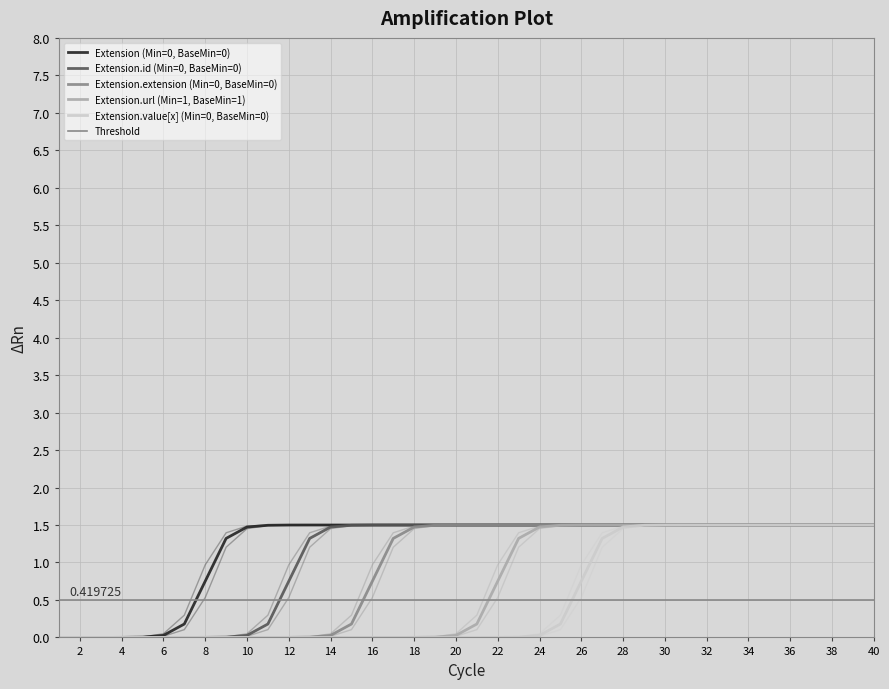

True or false: Extension.extension (Min=0, BaseMin=0) and Extension.url (Min=1, BaseMin=1) intersect in this chart.

False